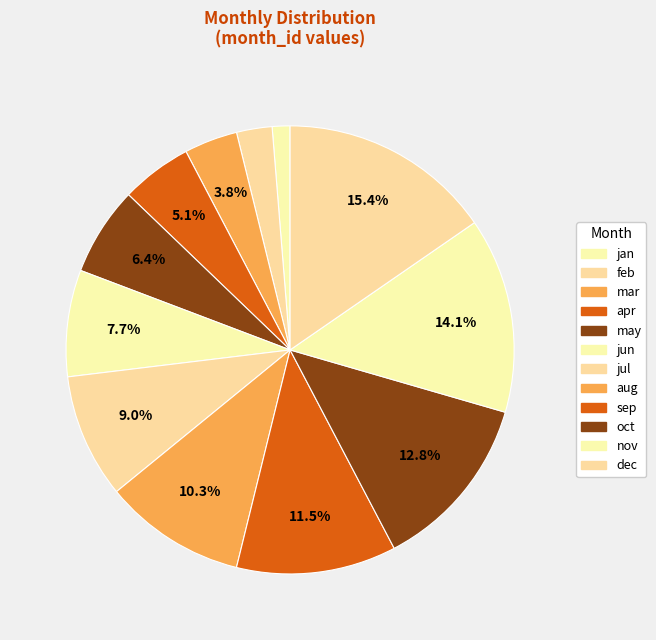

What is the change in value from jan to mar?

+2